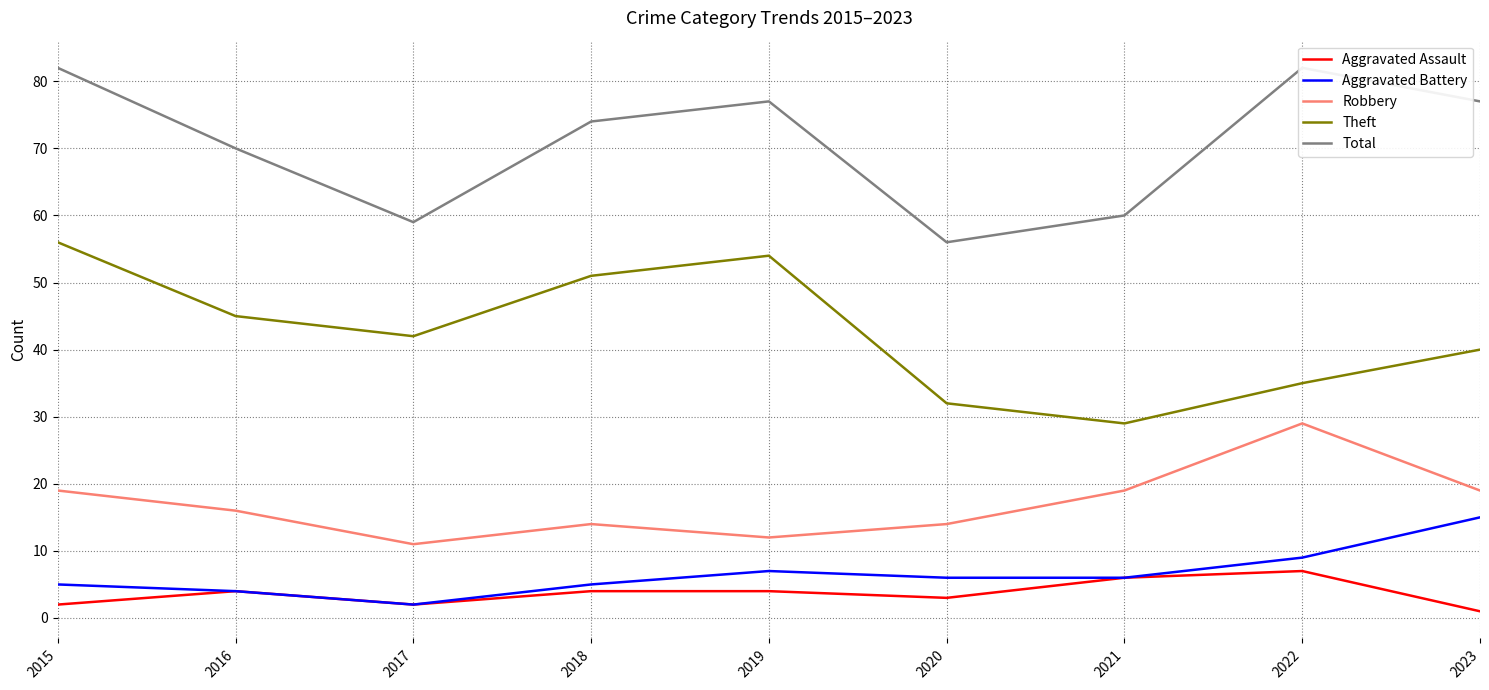

What is the difference between the second highest and second lowest values in the Theft series?

22